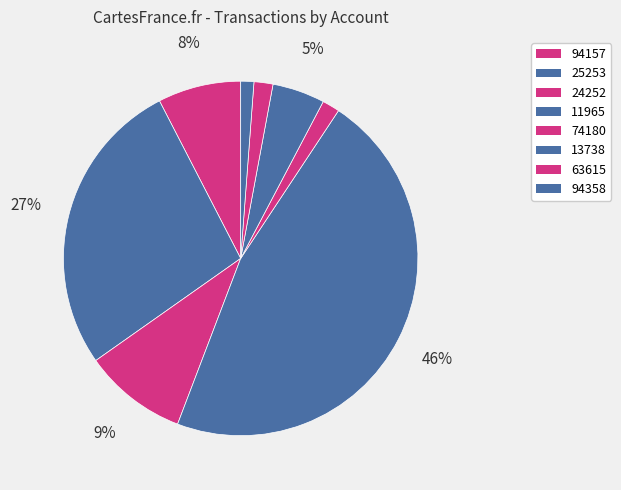

How many slices are in this pie chart?

8